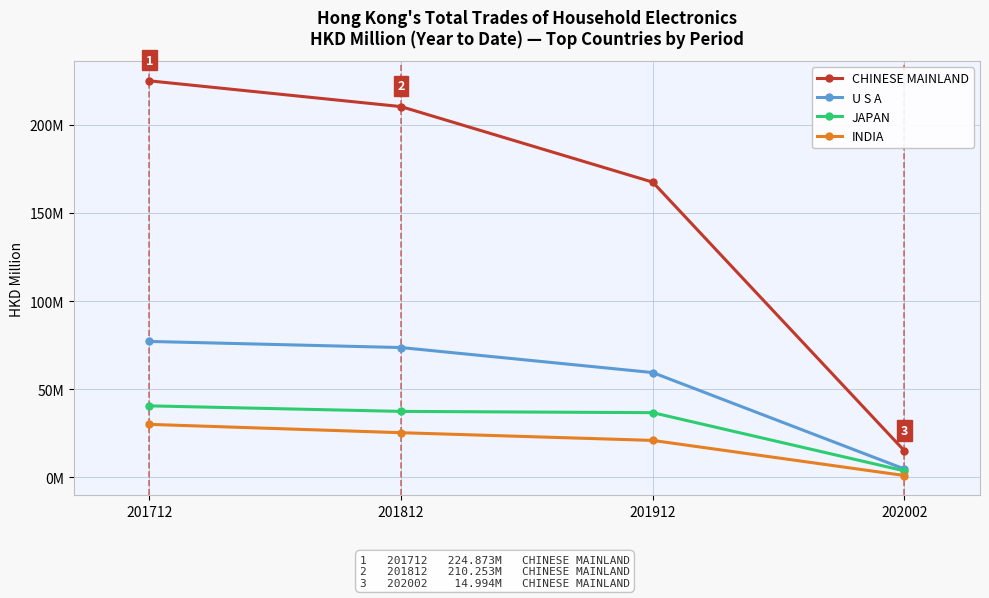

At 201912, list the series in order from smallest to largest.

INDIA, JAPAN, U S A, CHINESE MAINLAND